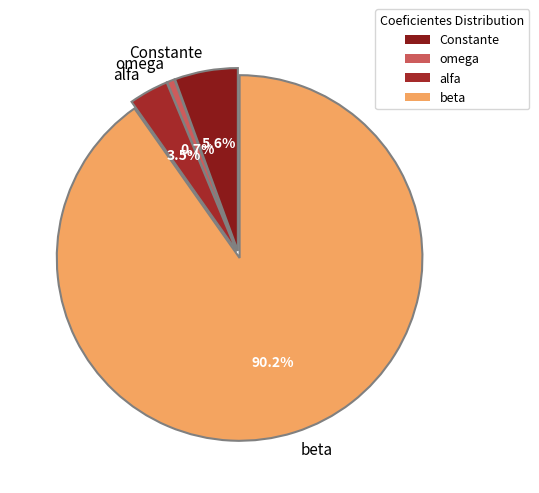

What is the total percentage of Constante and alfa?

9.1%